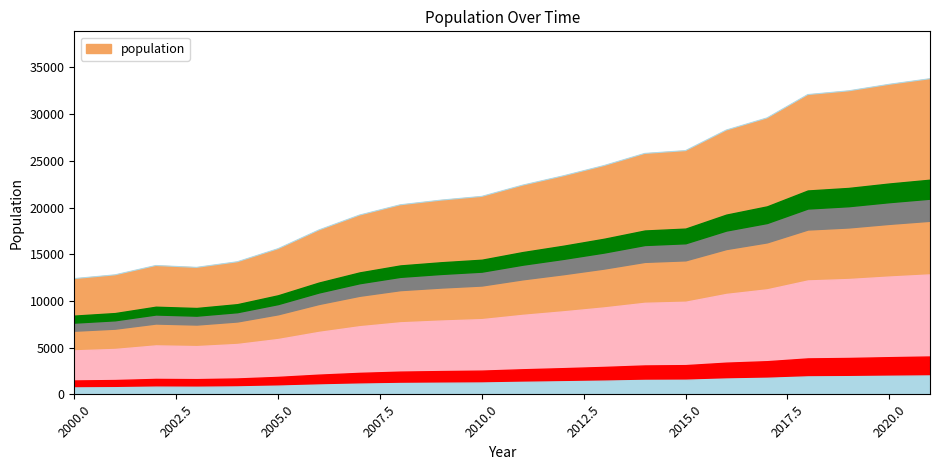

What is the maximum value shown in the chart?

33800